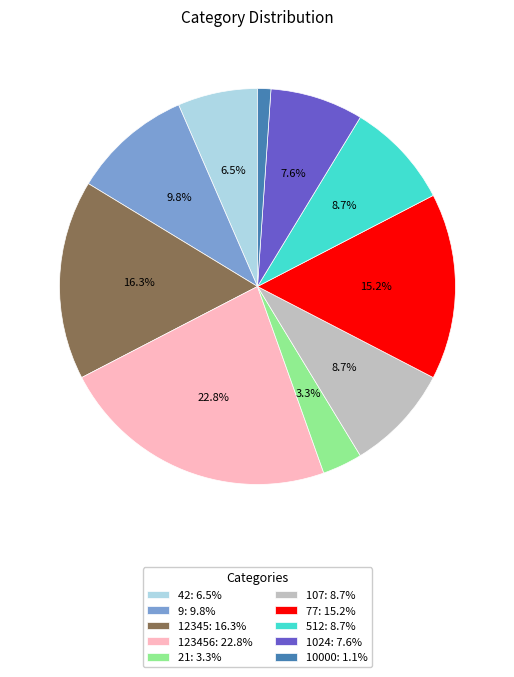

Which has a higher value, 512: 8.7% or 123456: 22.8%?

123456: 22.8%